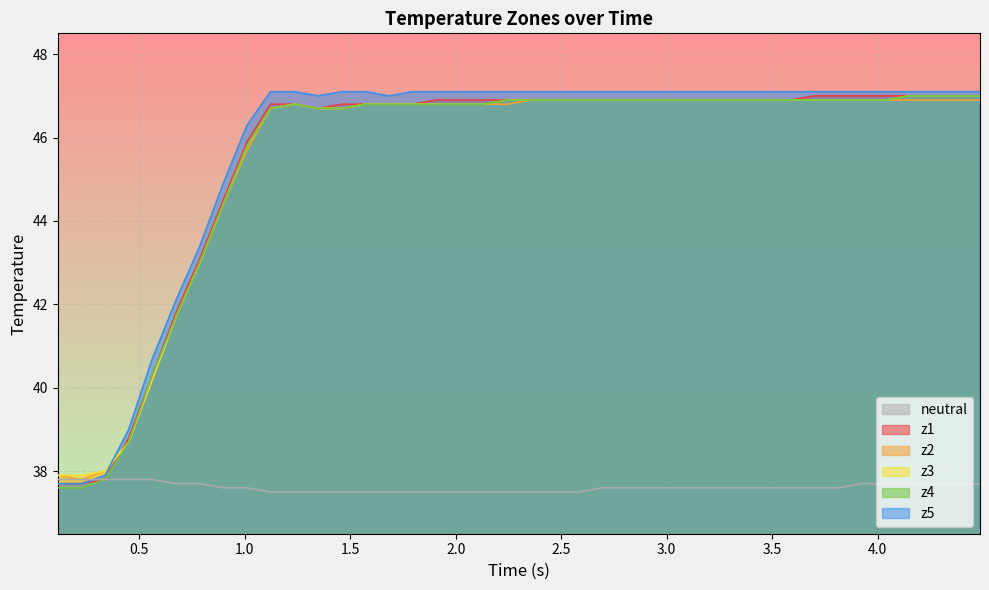

What is the sum of all z3 values?

1820.6